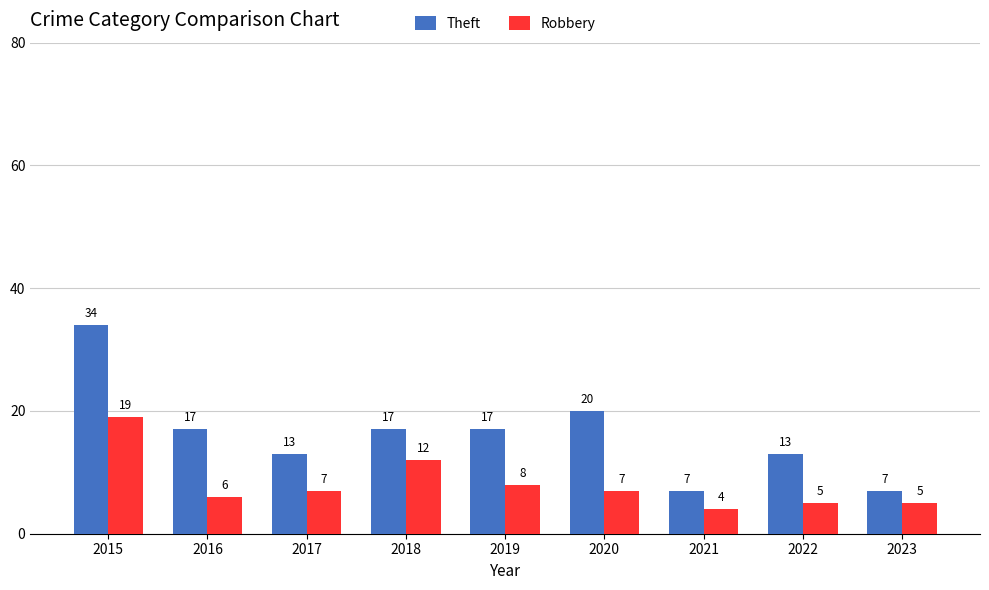

Which series has the largest total across all categories?

Theft